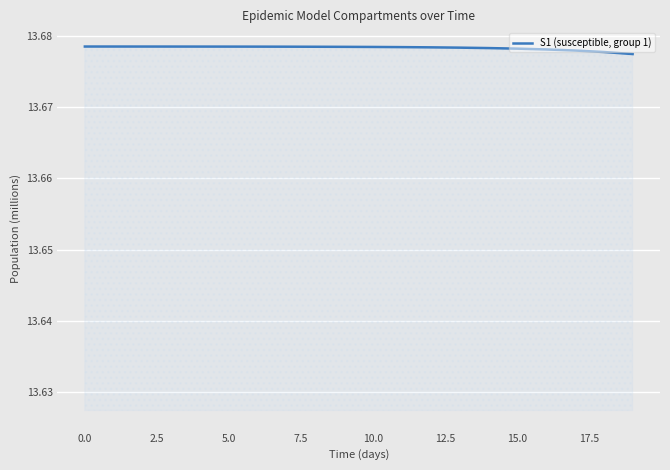

What is the smallest value displayed?

13.7